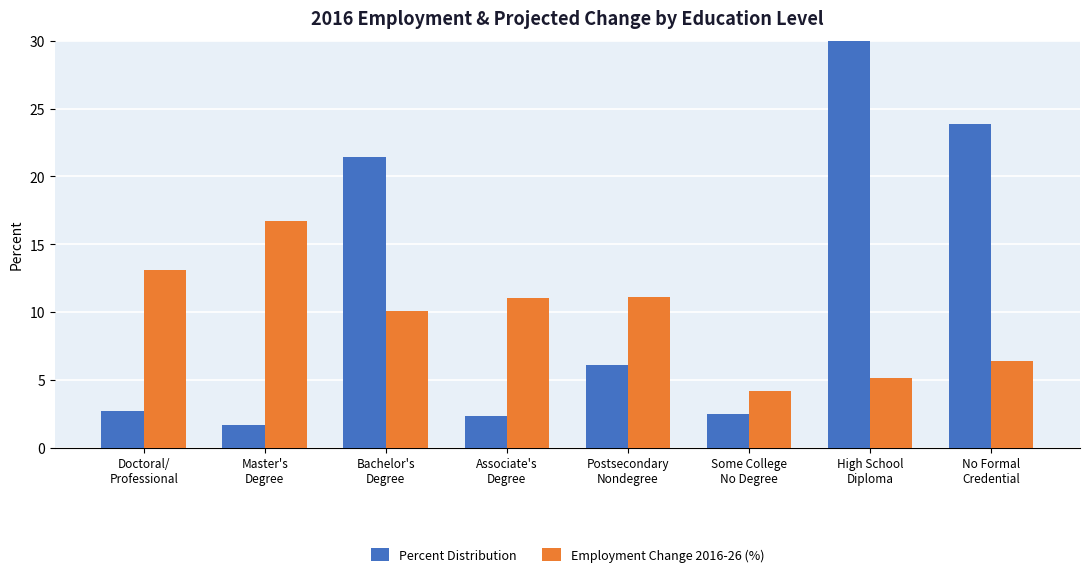

What is the average value of the Percent Distribution series?

12.5